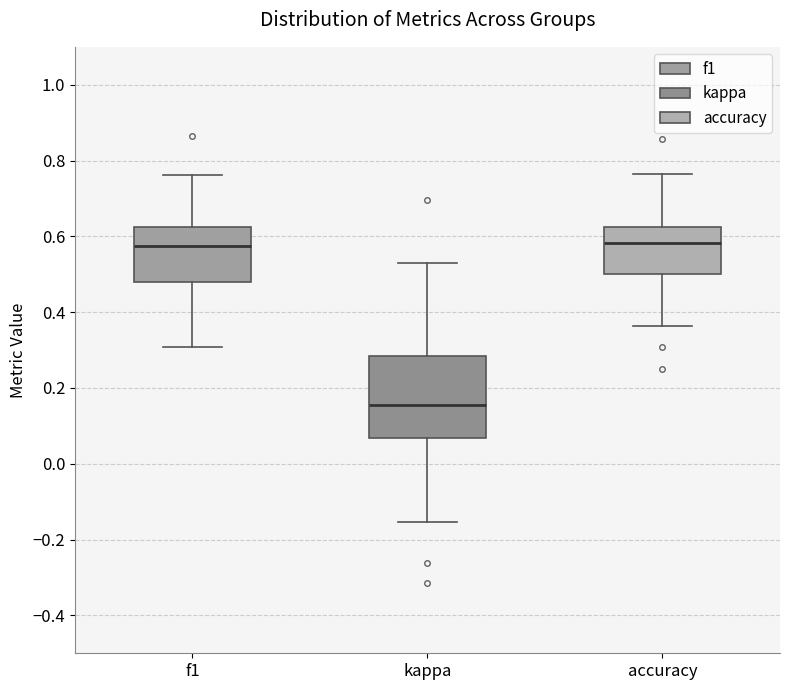

Which box is the tallest, from its lower edge to its upper edge?

kappa